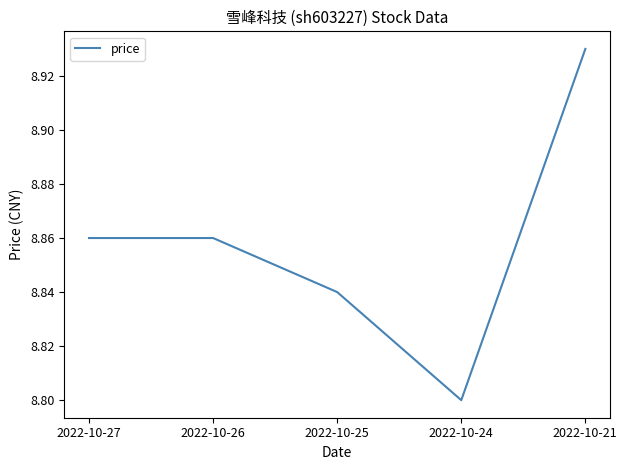

The chart shows a value of 8.8 at 2022-10-25. True or false?

True